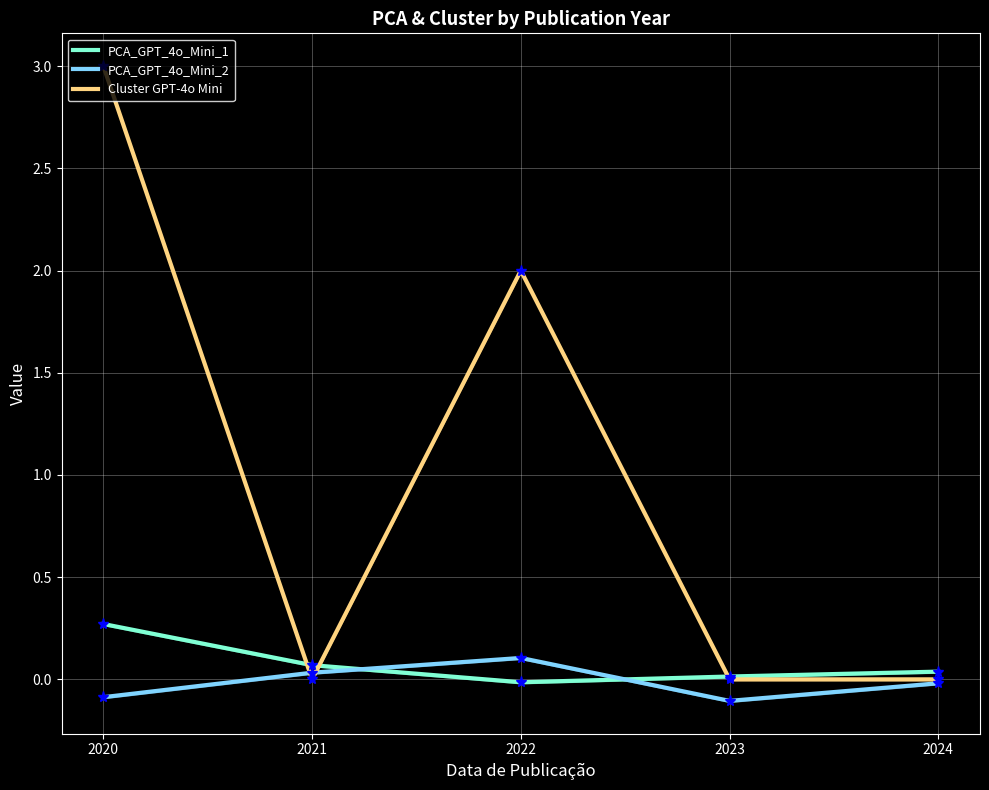

The value of Cluster GPT-4o Mini at 2021 is 1.8. True or false?

False